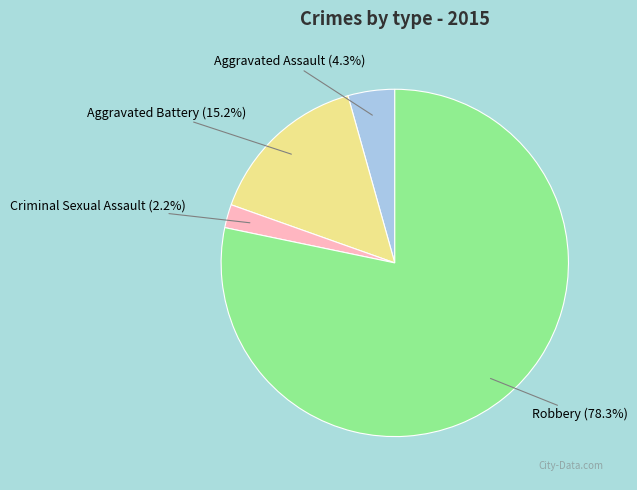

Between Robbery and Aggravated Assault, which is larger?

Robbery